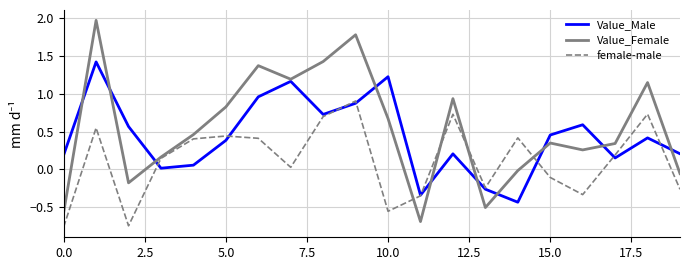

How many lines are shown in the chart?

3